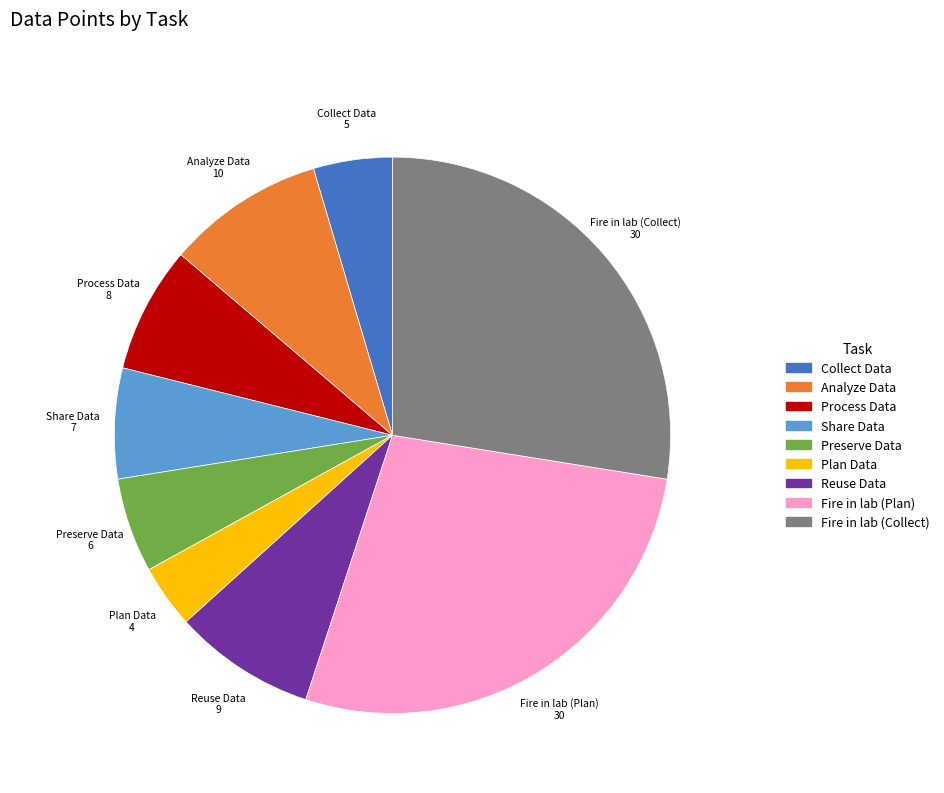

Combined, do Preserve Data and Process Data account for over 50%?

No